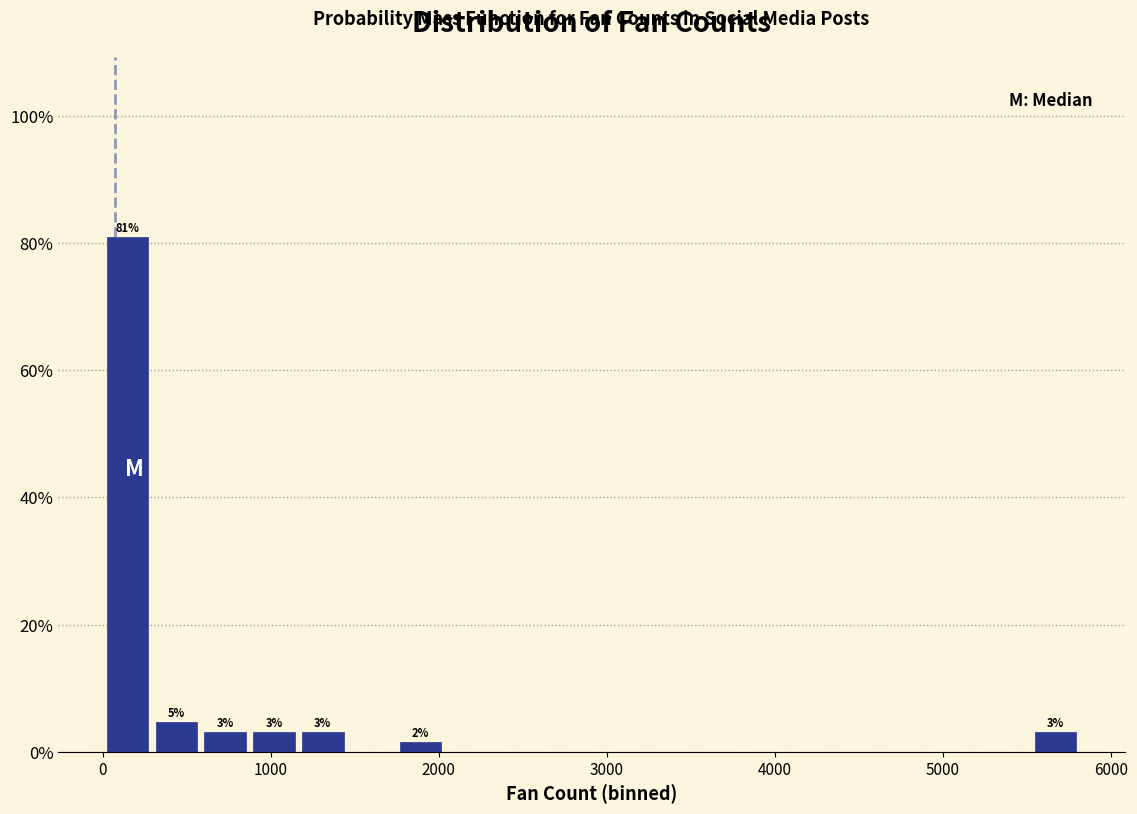

Read against the x-axis, roughly where is the centre of the tallest bar?

100